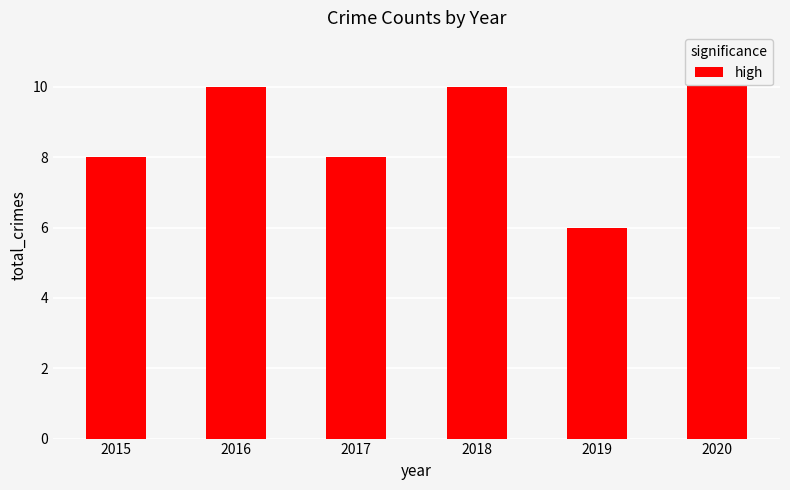

How many bars are there in total?

6